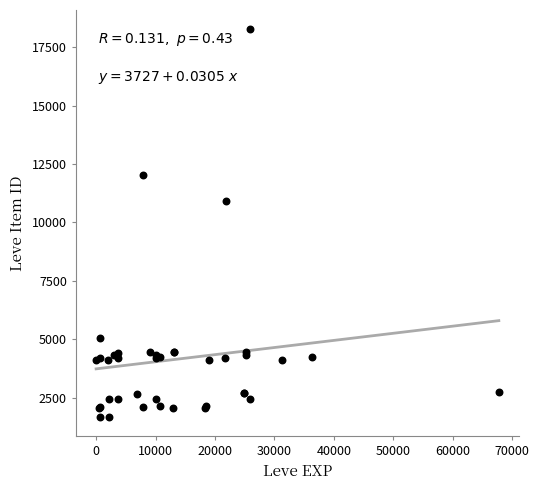

What Y value in the scatter plot is closest to 9972?

10924